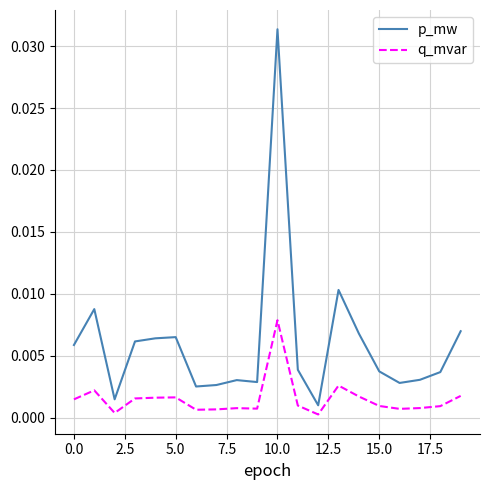

List the series in order of their overall mean, lowest first.

q_mvar, p_mw